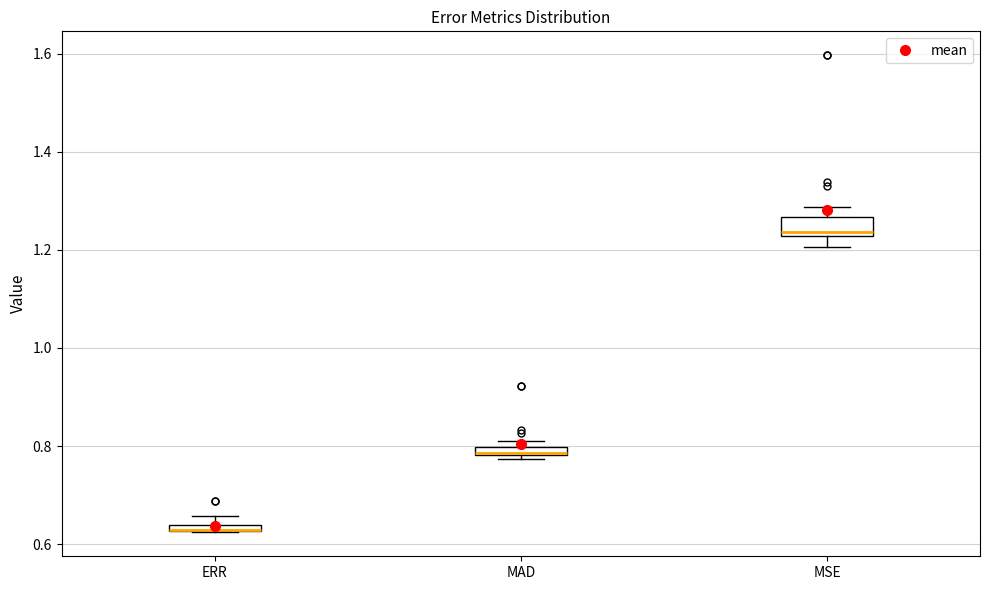

Comparing the boxes themselves (not the whiskers), which one is the tallest?

MSE